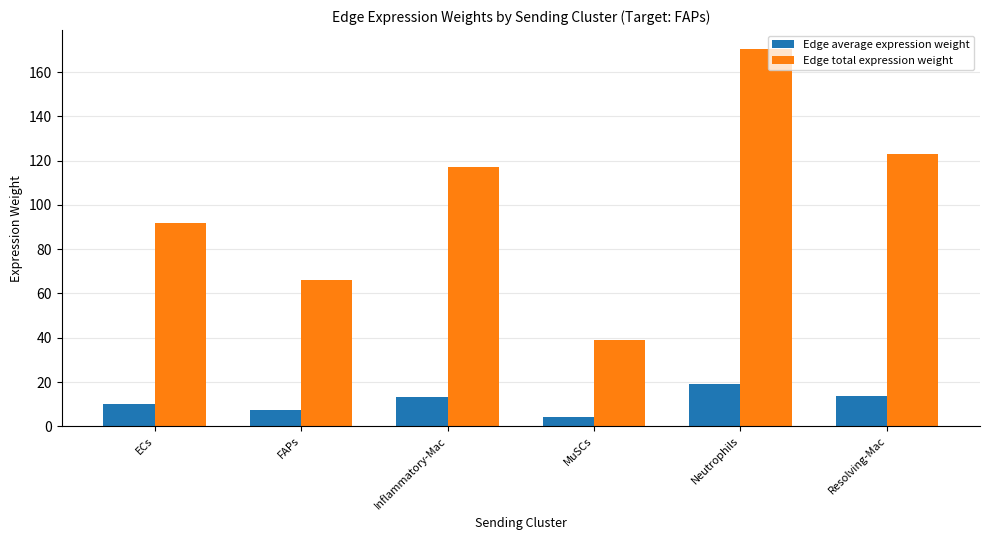

Is it true that Edge average expression weight equals 10.2 at ECs?

True